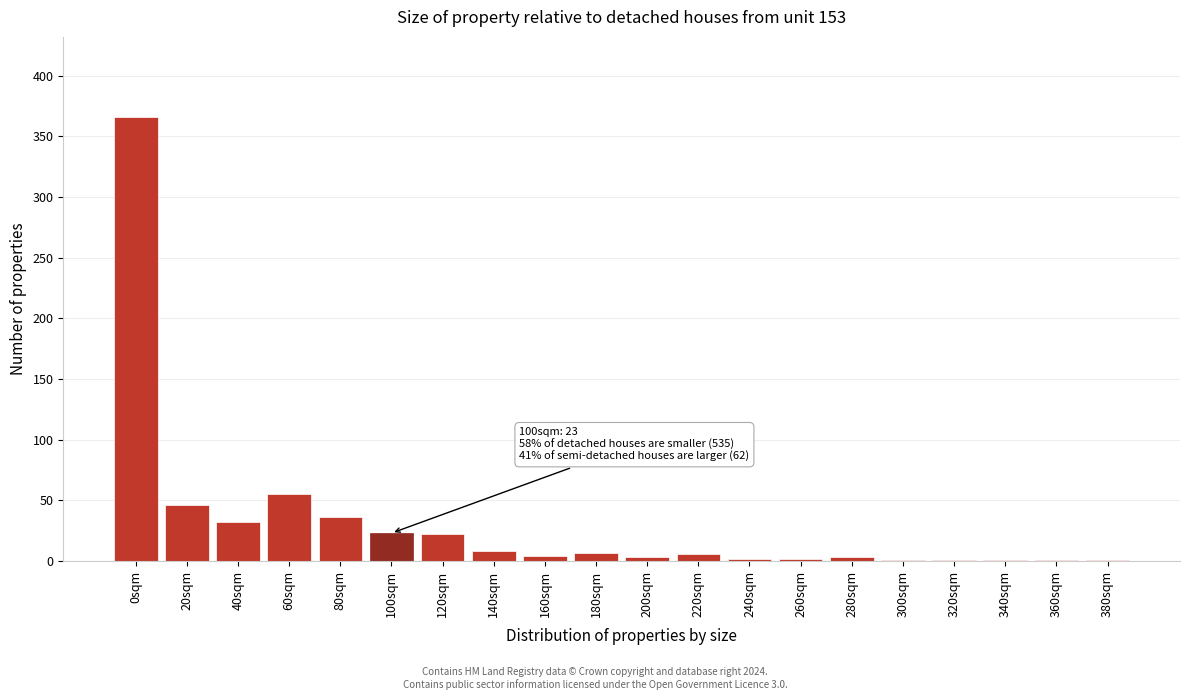

The chart shows a value of 1 at 360sqm. True or false?

True